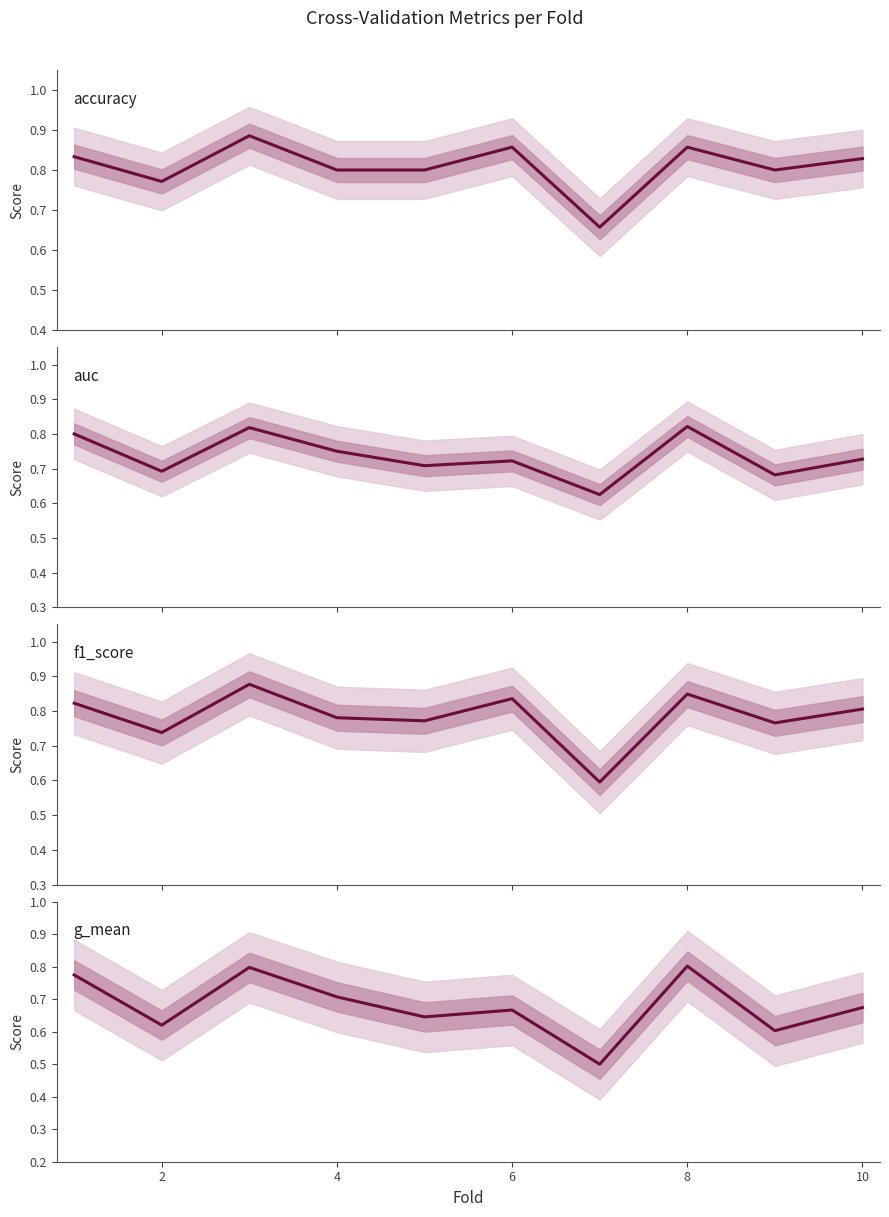

What is the value of the accuracy point at the 2nd from the left?

0.8